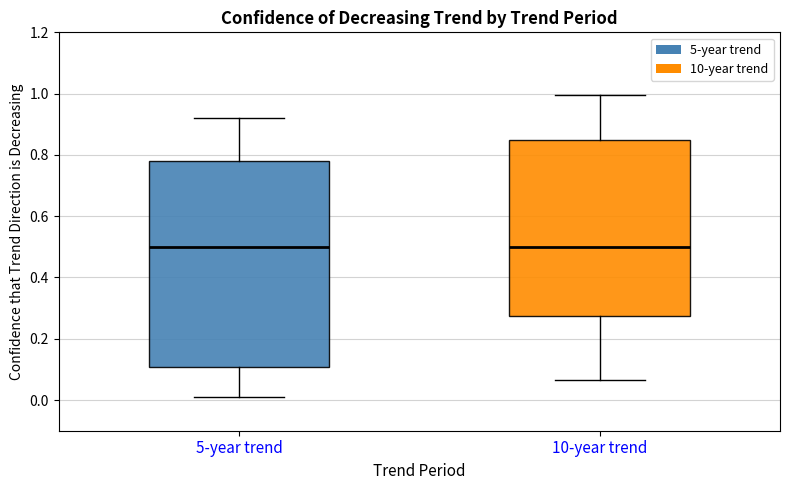

Comparing the boxes themselves (not the whiskers), which one is the tallest?

5-year trend